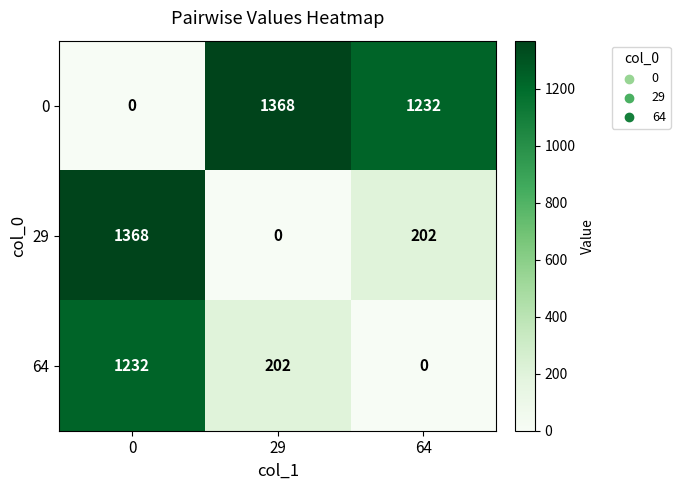

Reading left to right, what are all the values shown in this chart?

0: 0	1368	1232
29: 1368	0	202
64: 1232	202	0